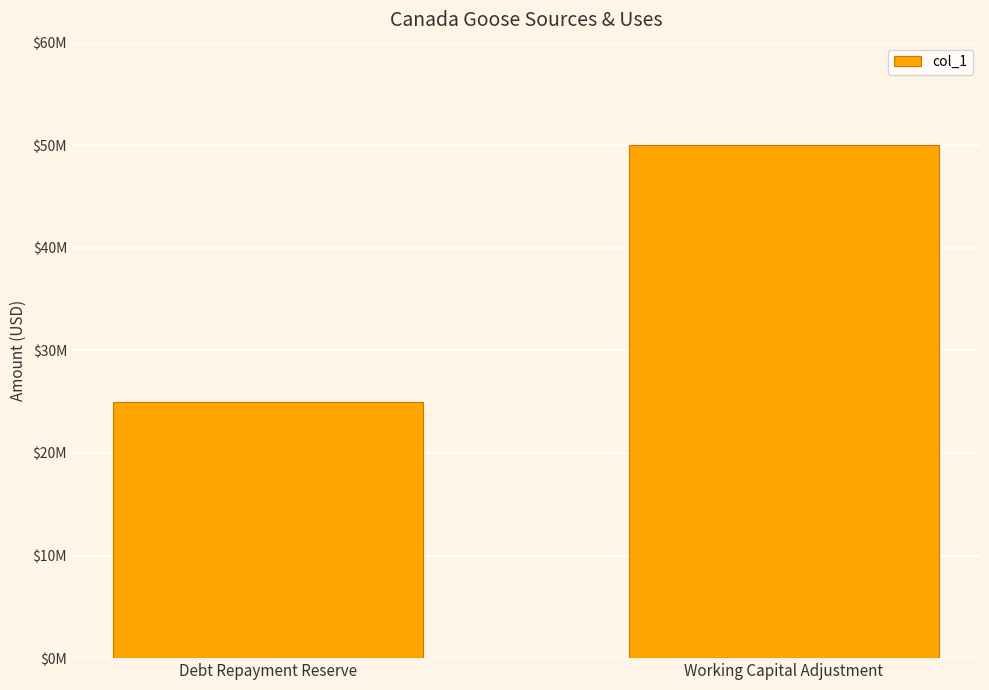

Are the bars horizontal?

No